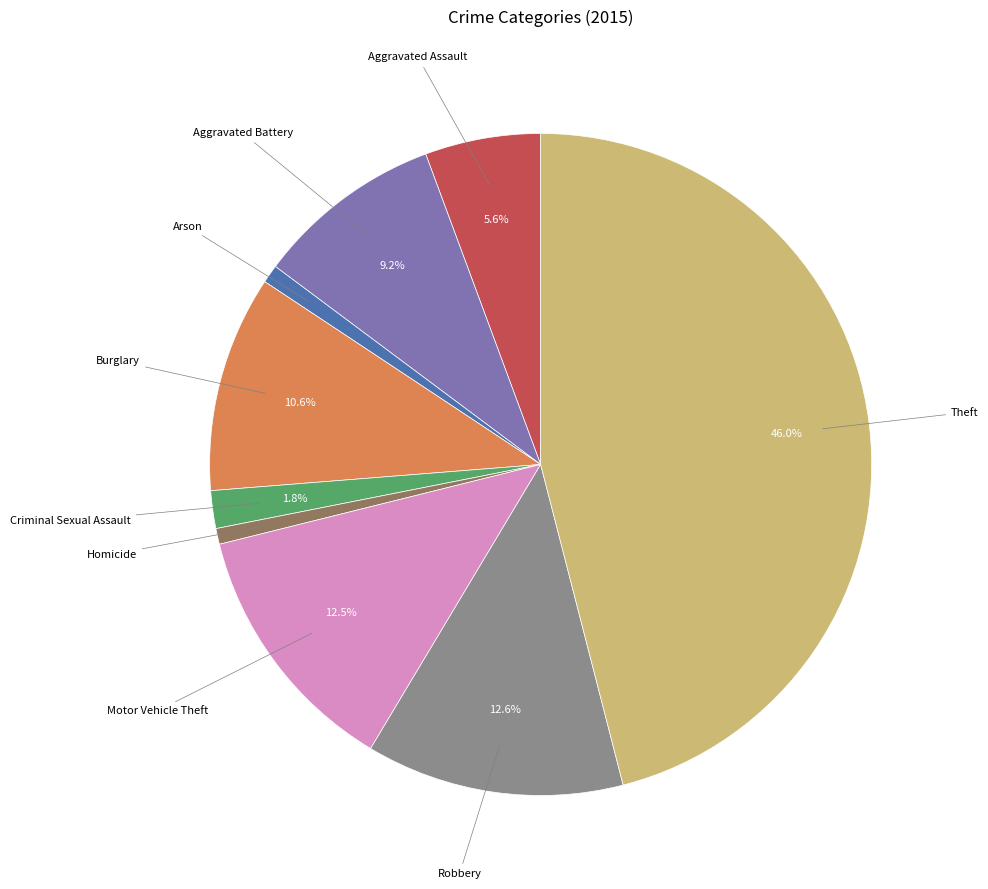

Does any single category account for the majority?

No